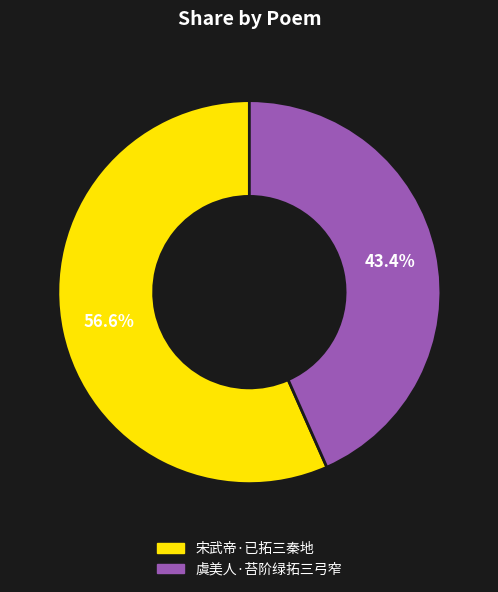

Is there any slice that represents more than half of the pie?

Yes